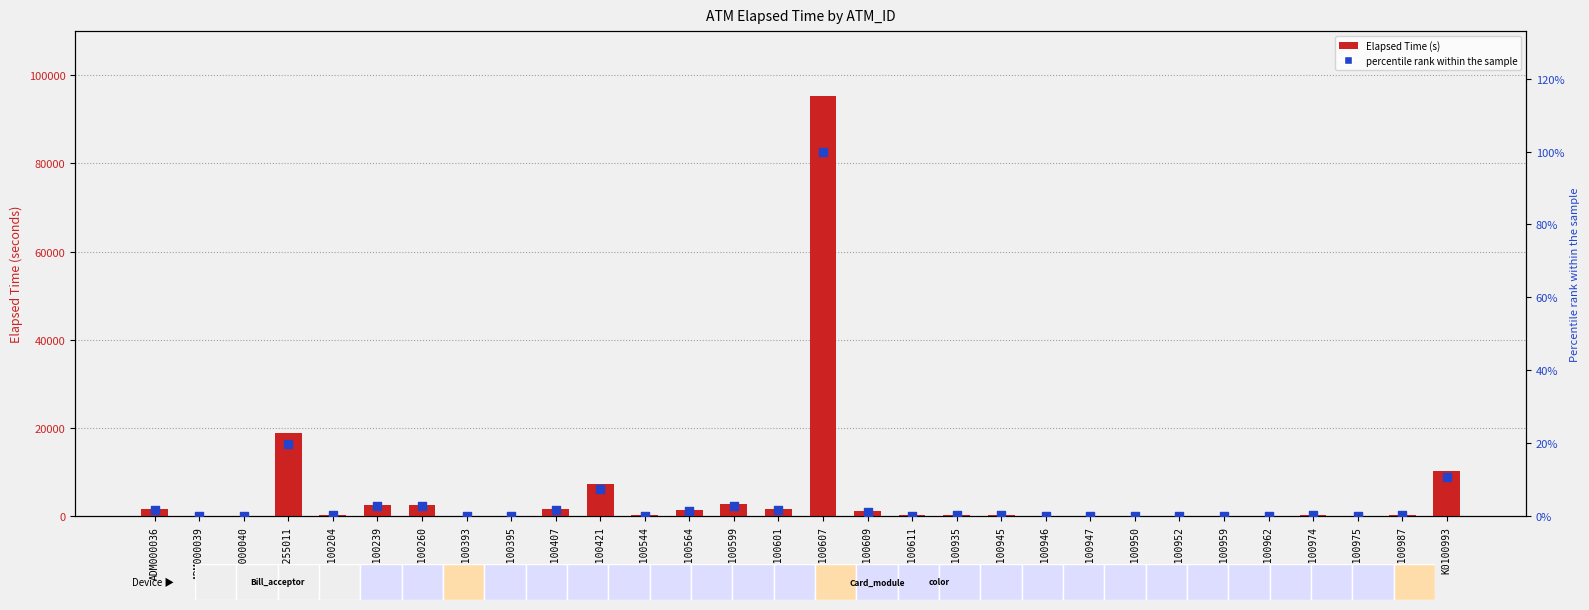

Which series has the largest total across all categories?

Elapsed_time